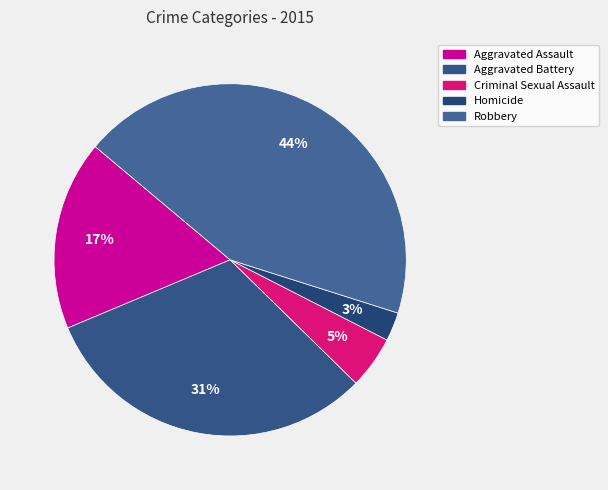

Does Aggravated Assault represent more than half of the total?

No